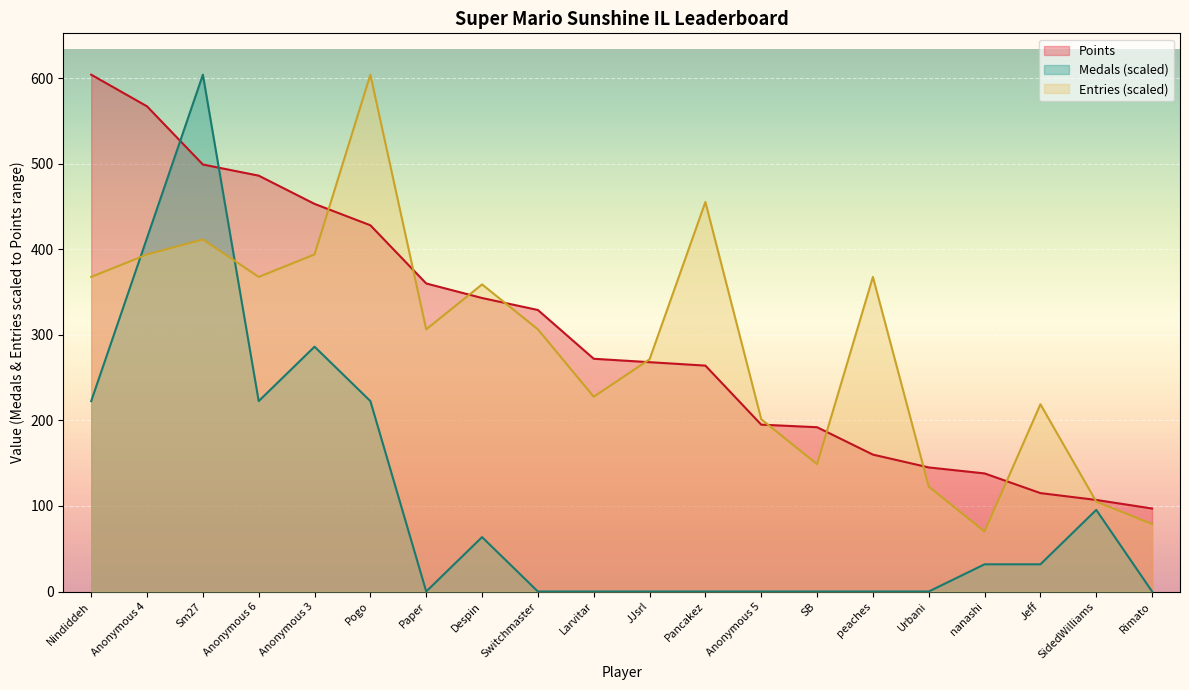

Which series has the widest spread of values?

Medals (scaled)